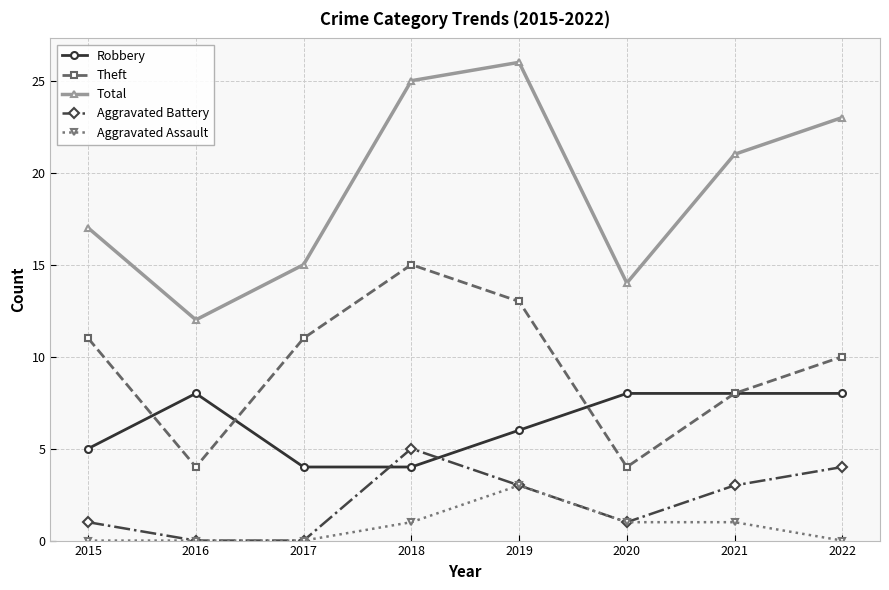

The Aggravated Battery series shows 0 at 2020. True or false?

False